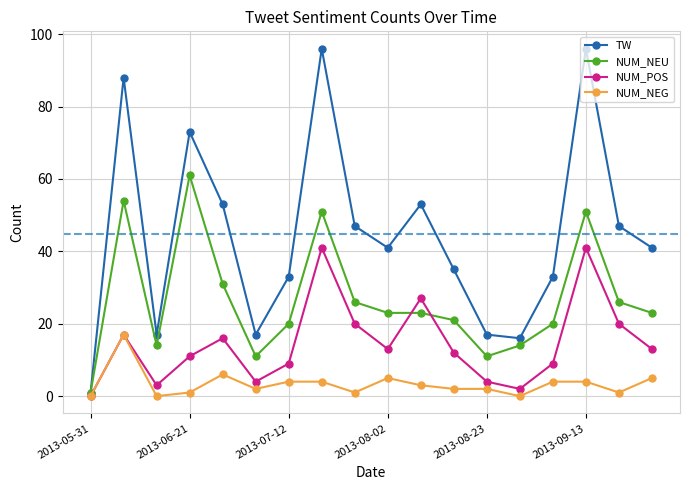

List the series in order of their peak value, lowest first.

NUM_NEG, NUM_POS, NUM_NEU, TW